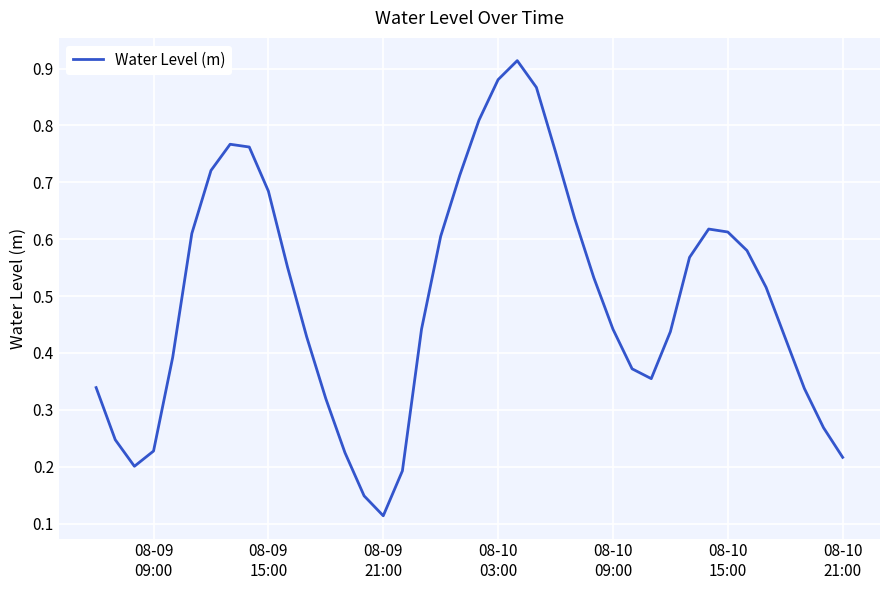

How many lines are shown in the chart?

1